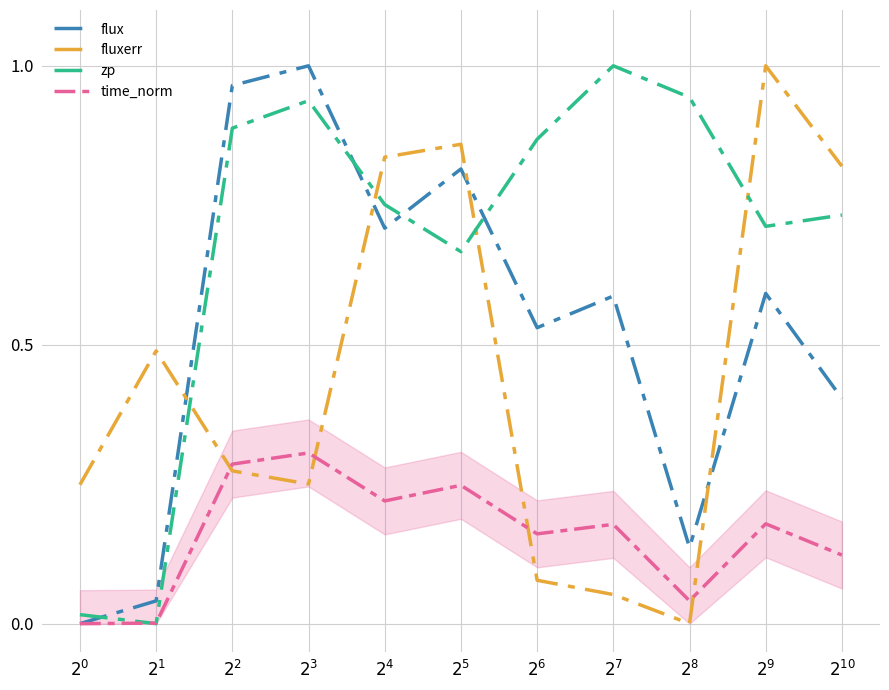

What is the label of the 7th point from the right?

$2^{4}$